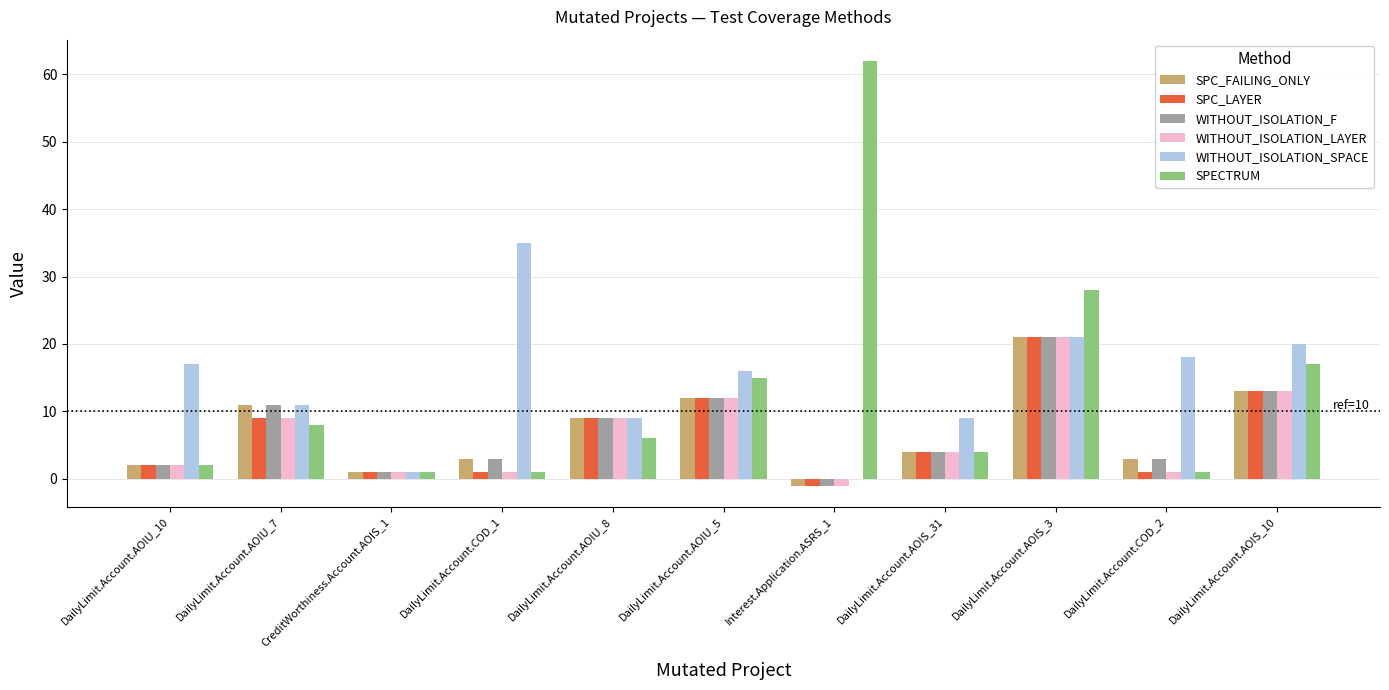

Reading right to left, list all the values displayed in this chart.

SPC_FAILING_ONLY: 13	3	21	4	-1	12	9	3	1	11	2
SPC_LAYER: 13	1	21	4	-1	12	9	1	1	9	2
WITHOUT_ISOLATION_F: 13	3	21	4	-1	12	9	3	1	11	2
WITHOUT_ISOLATION_LAYER: 13	1	21	4	-1	12	9	1	1	9	2
WITHOUT_ISOLATION_SPACE: 20	18	21	9	0	16	9	35	1	11	17
SPECTRUM: 17	1	28	4	62	15	6	1	1	8	2